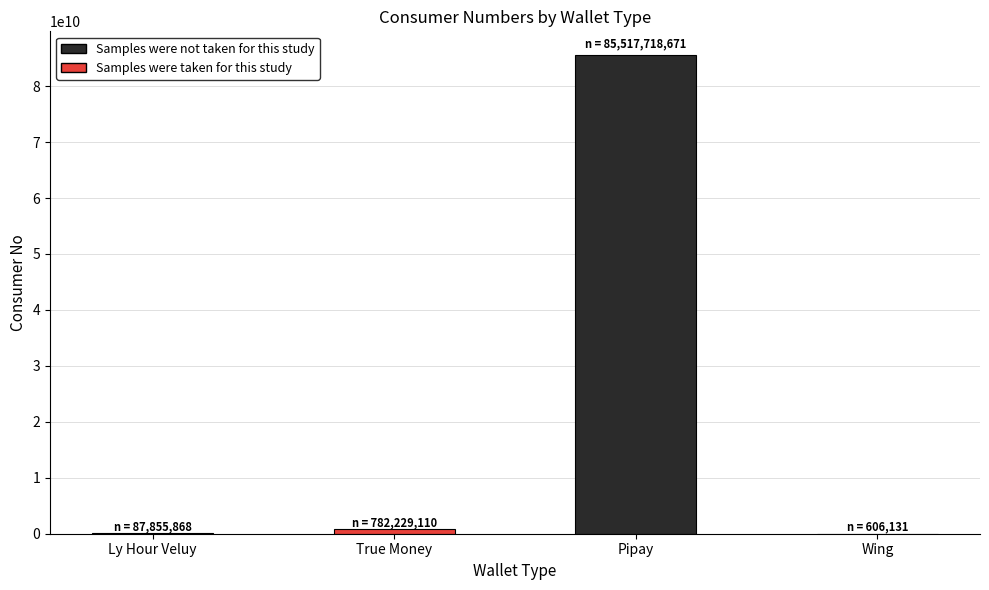

Which category has the highest value across all series?

Pipay